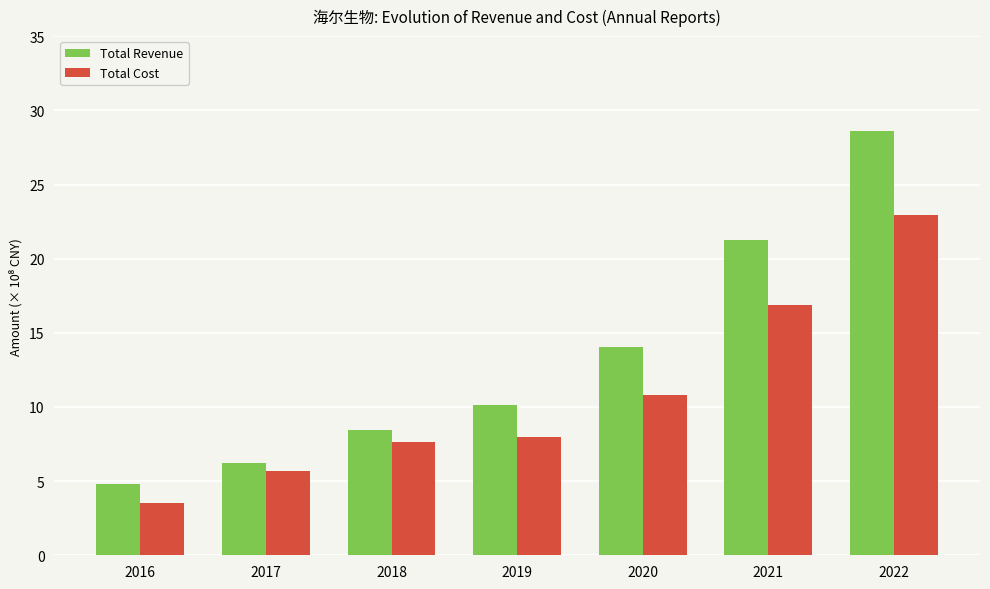

At how many categories does at least one series exceed 16?

2